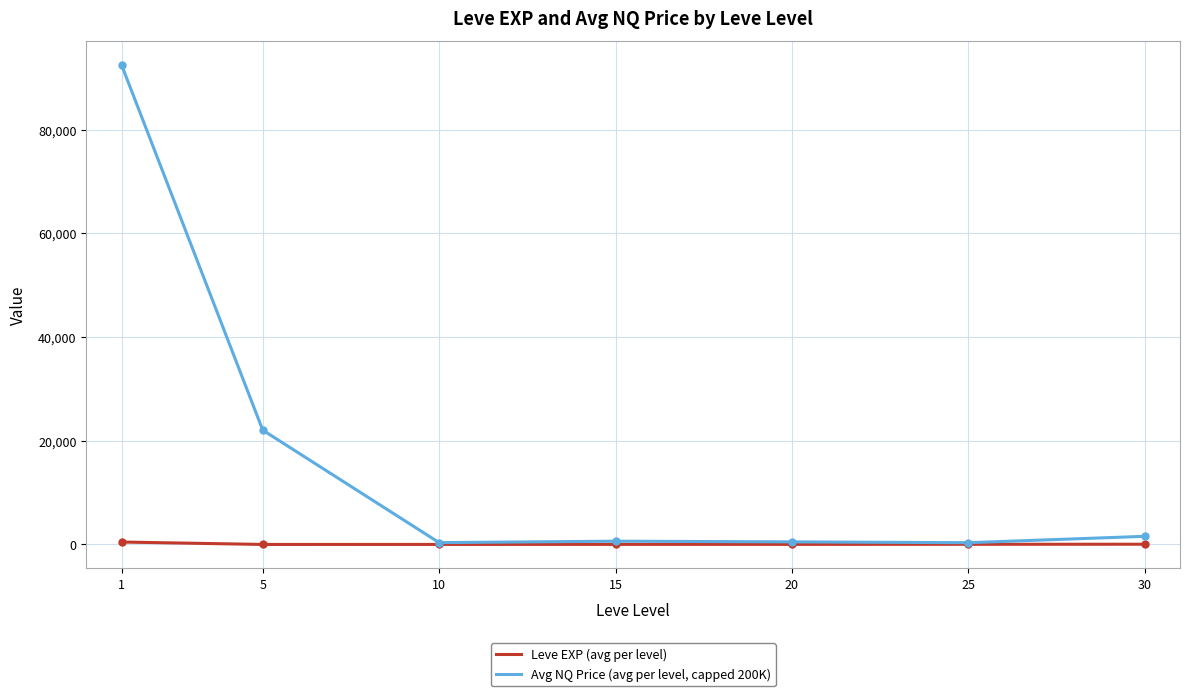

What is the maximum value shown in the chart?

92467.2